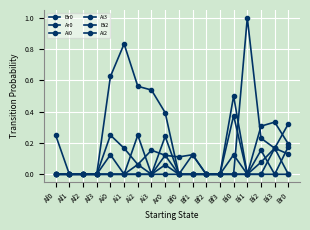

Count the number of categories in the chart.

18